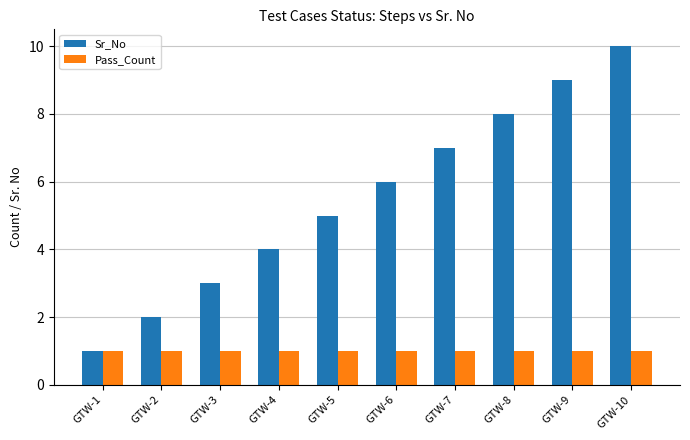

What is the value of the Sr_No bar at the 4th from the left?

4